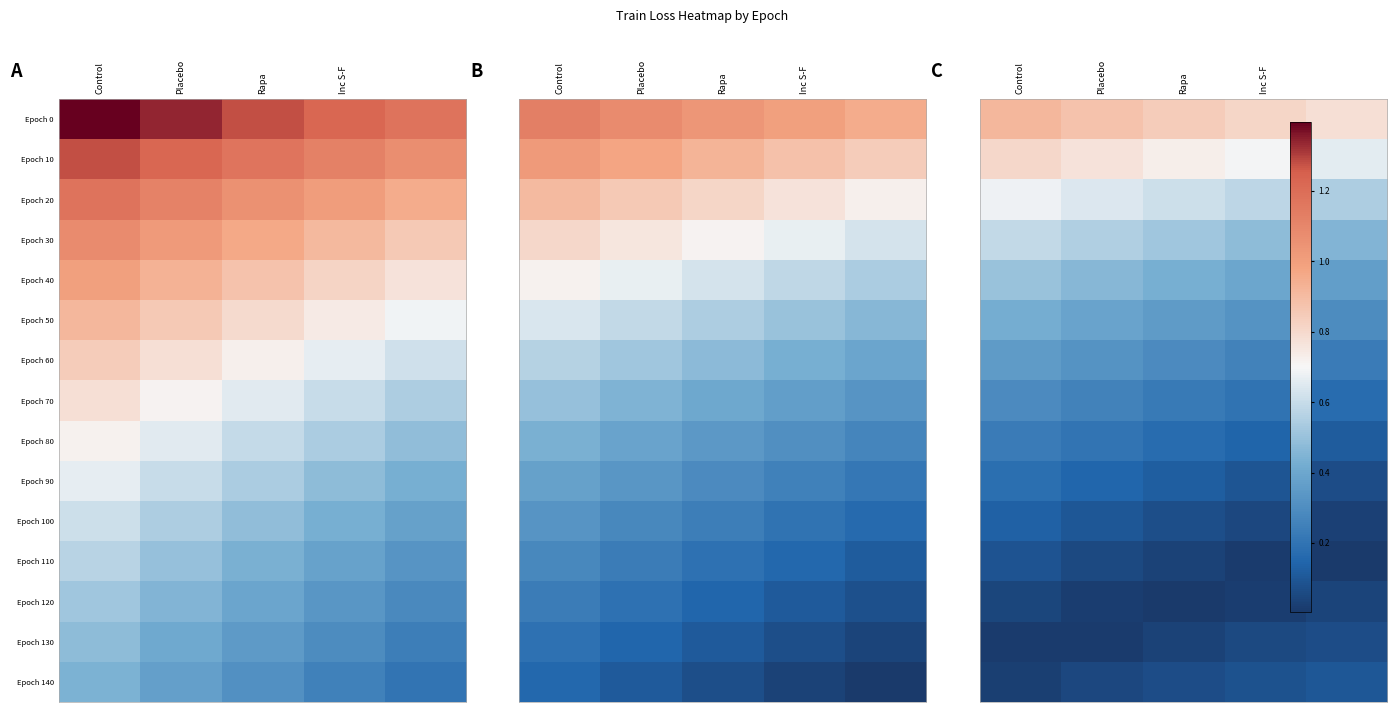

Which series changed the most between Control and Rapa?

Epoch 10